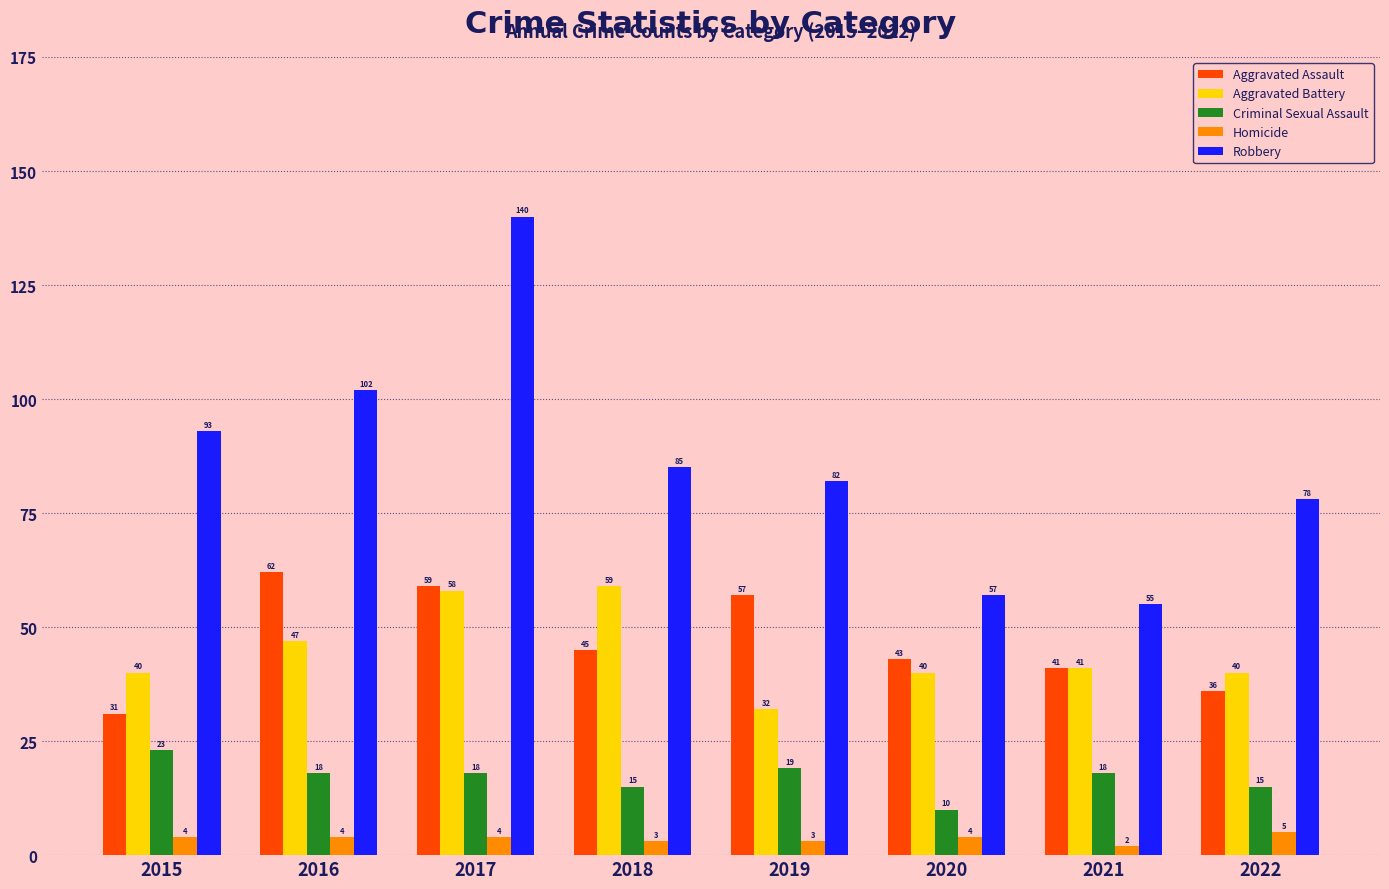

Is it true that Aggravated Battery equals 73 at 2016?

False